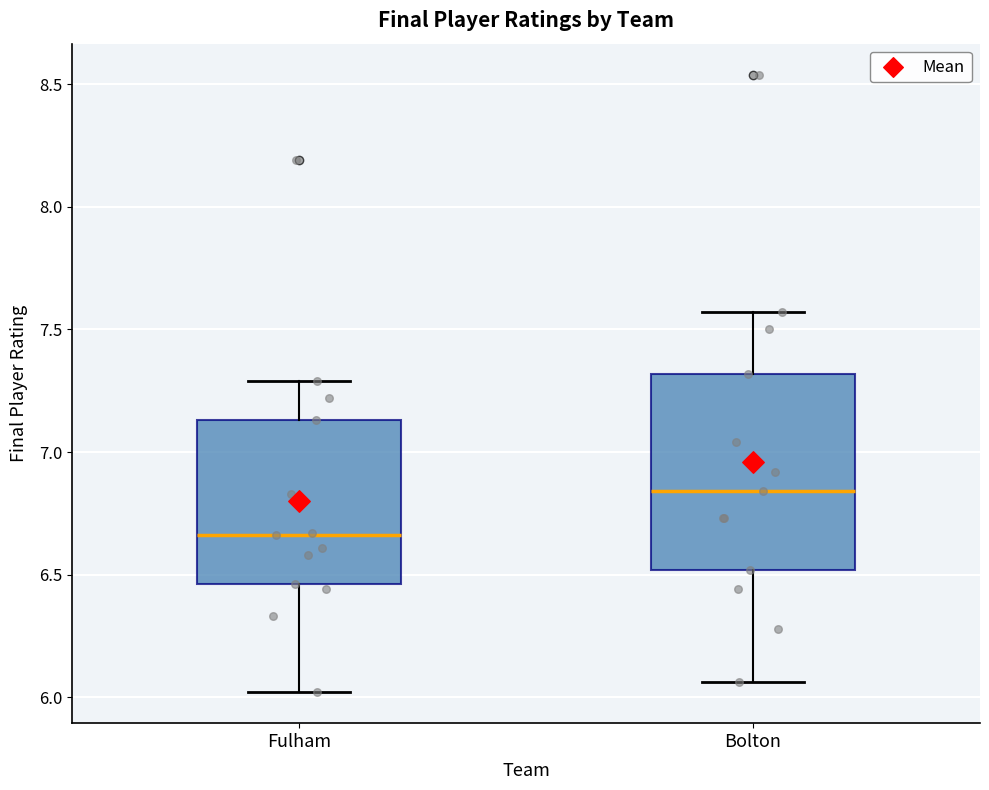

Which box is the tallest, from its lower edge to its upper edge?

Bolton